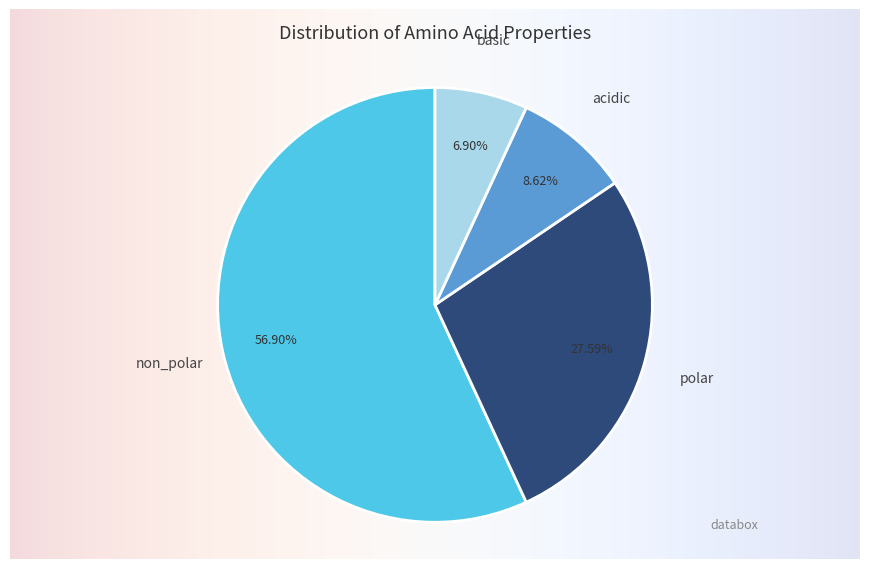

Which category has the biggest portion of the pie?

non_polar